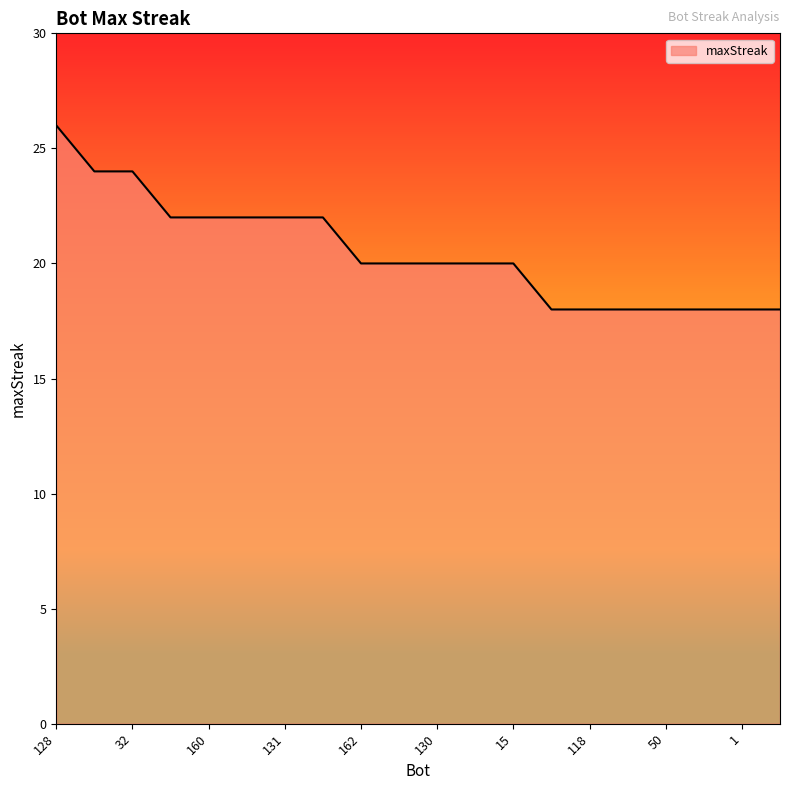

Reading left to right, transcribe all the data shown in this chart.

26	24	24	22	22	22	22	22	20	20	20	20	20	18	18	18	18	18	18	18